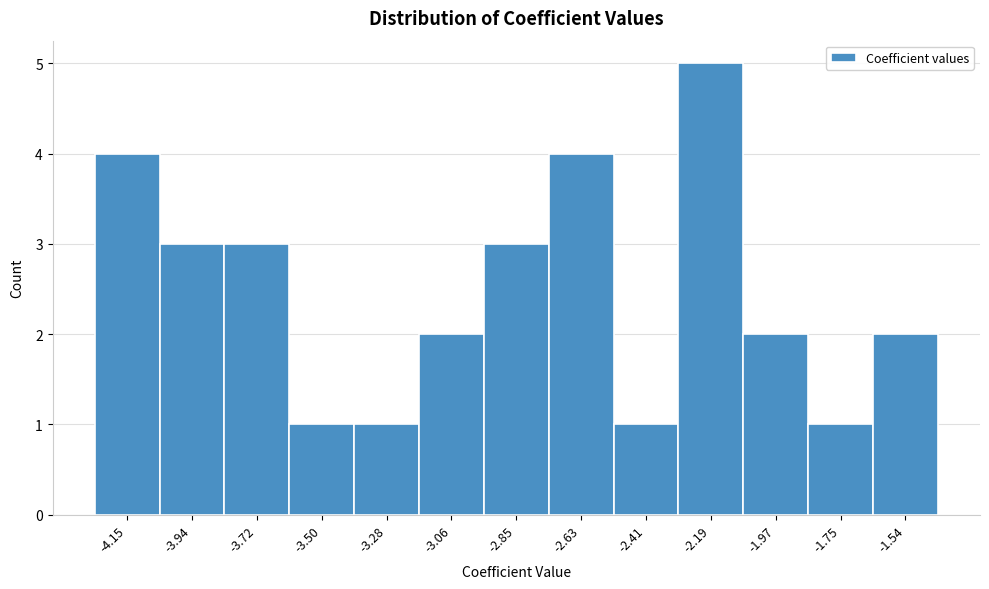

Reading left to right, list all the values displayed in this chart.

-4.15=4	-3.94=3	-3.72=3	-3.50=1	-3.28=1	-3.06=2	-2.85=3	-2.63=4	-2.41=1	-2.19=5	-1.97=2	-1.75=1	-1.54=2